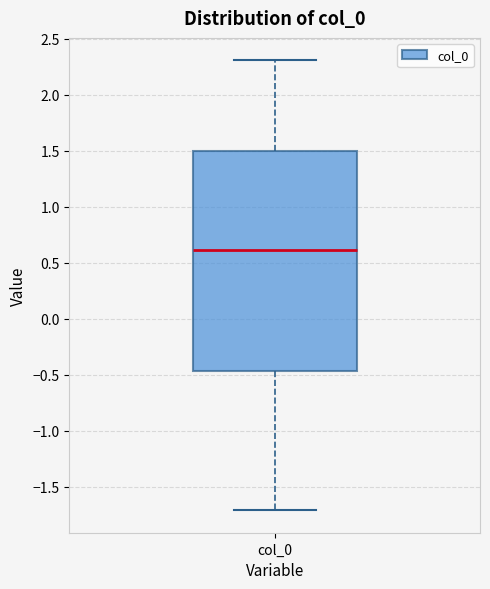

Read this box plot against the y-axis: the position of the median line, the range covered by the box, and the ends of both whiskers. The values are not printed on the chart, so give them approximately, as read against the axis.

median 0.60, box -0.45 to 1.50, whiskers -1.70 to 2.30